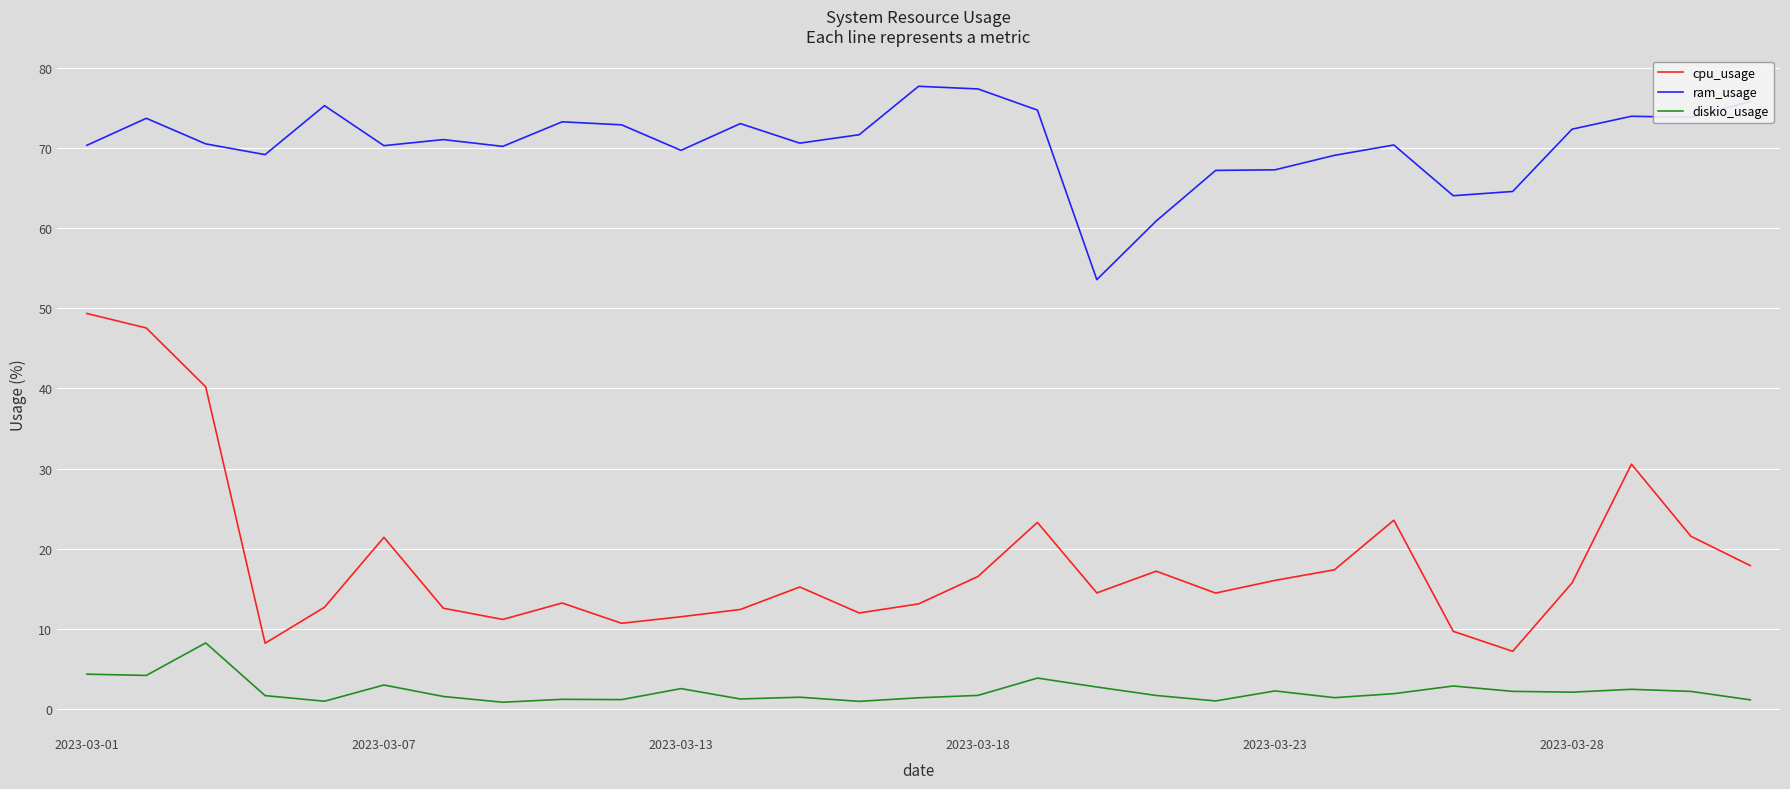

Which series has the widest spread of values?

cpu_usage